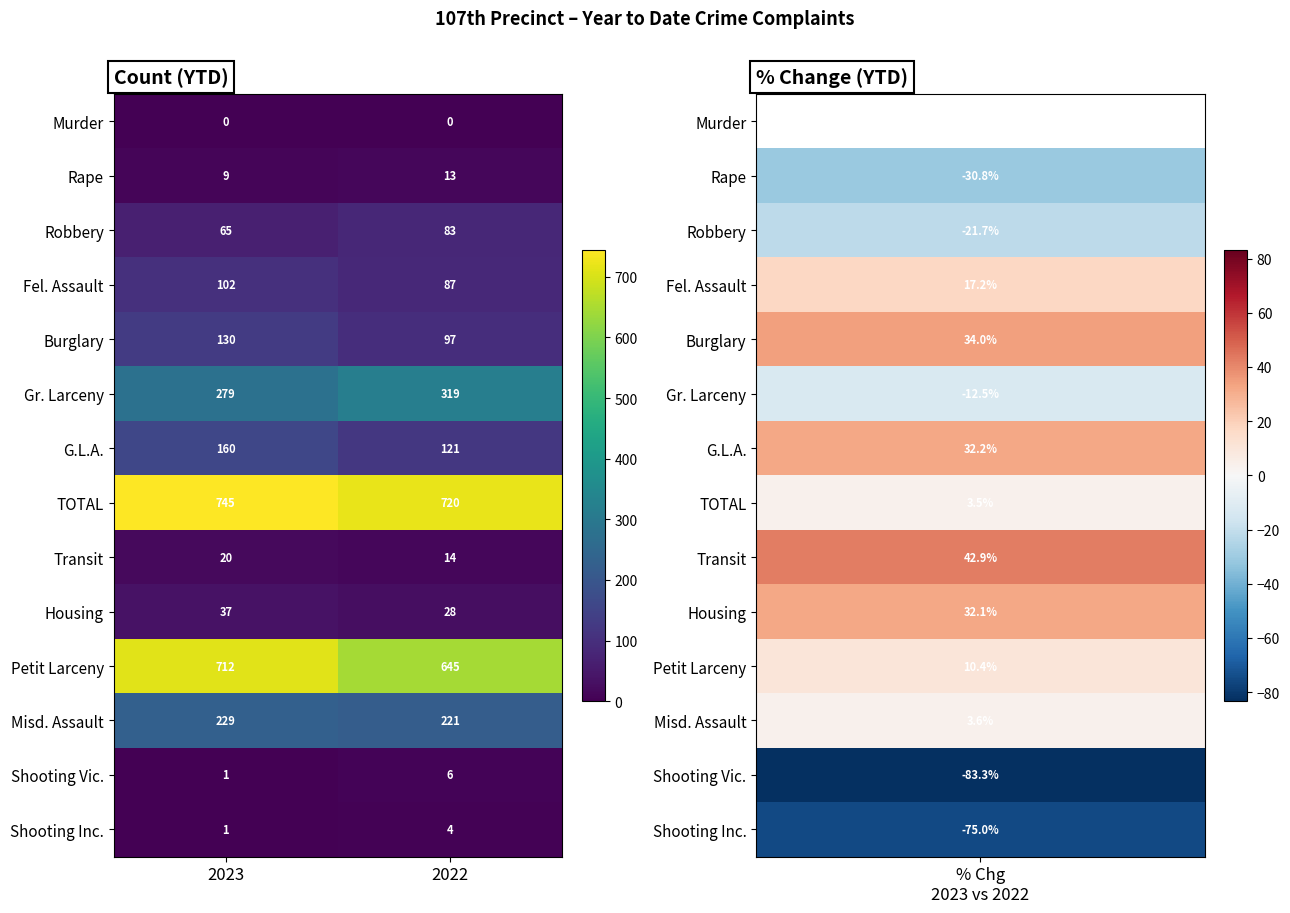

Reading left to right, what are all the values shown in this chart?

Murder: 0	0
Rape: 9	13
Robbery: 65	83
Fel. Assault: 102	87
Burglary: 130	97
Gr. Larceny: 279	319
G.L.A.: 160	121
TOTAL: 745	720
Transit: 20	14
Housing: 37	28
Petit Larceny: 712	645
Misd. Assault: 229	221
Shooting Vic.: 1	6
Shooting Inc.: 1	4